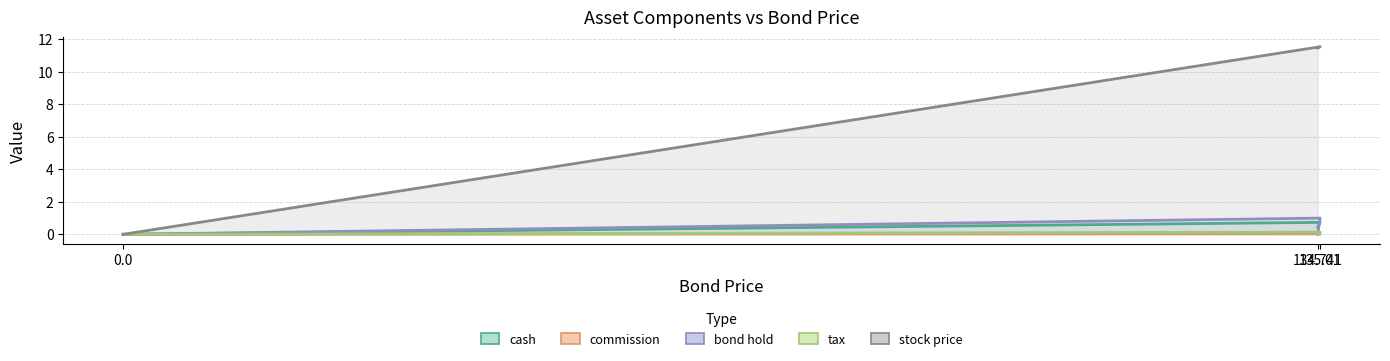

Which series has the largest total across all categories?

stock price